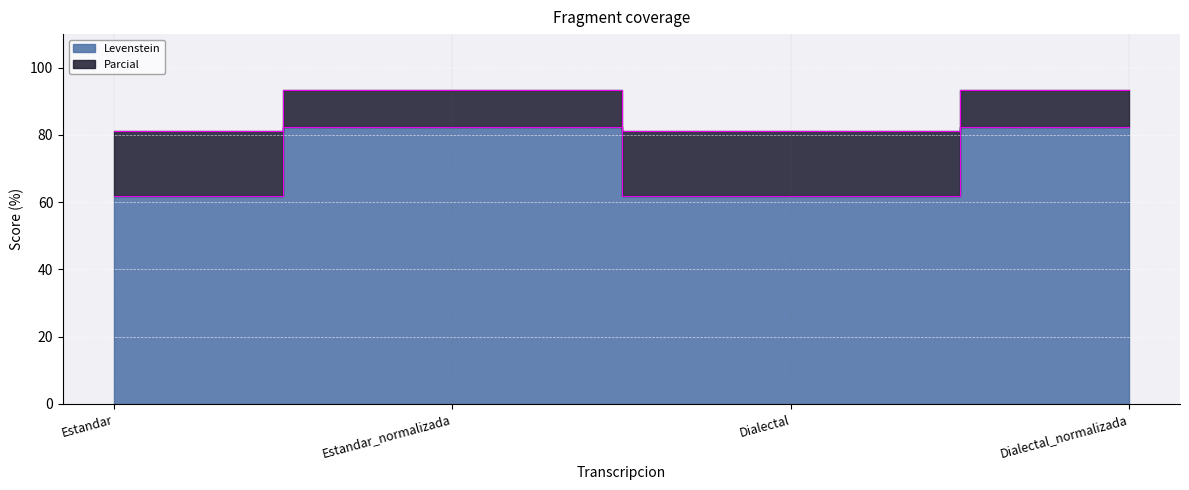

Where is Parcial nearest to the value 87?

Estandar